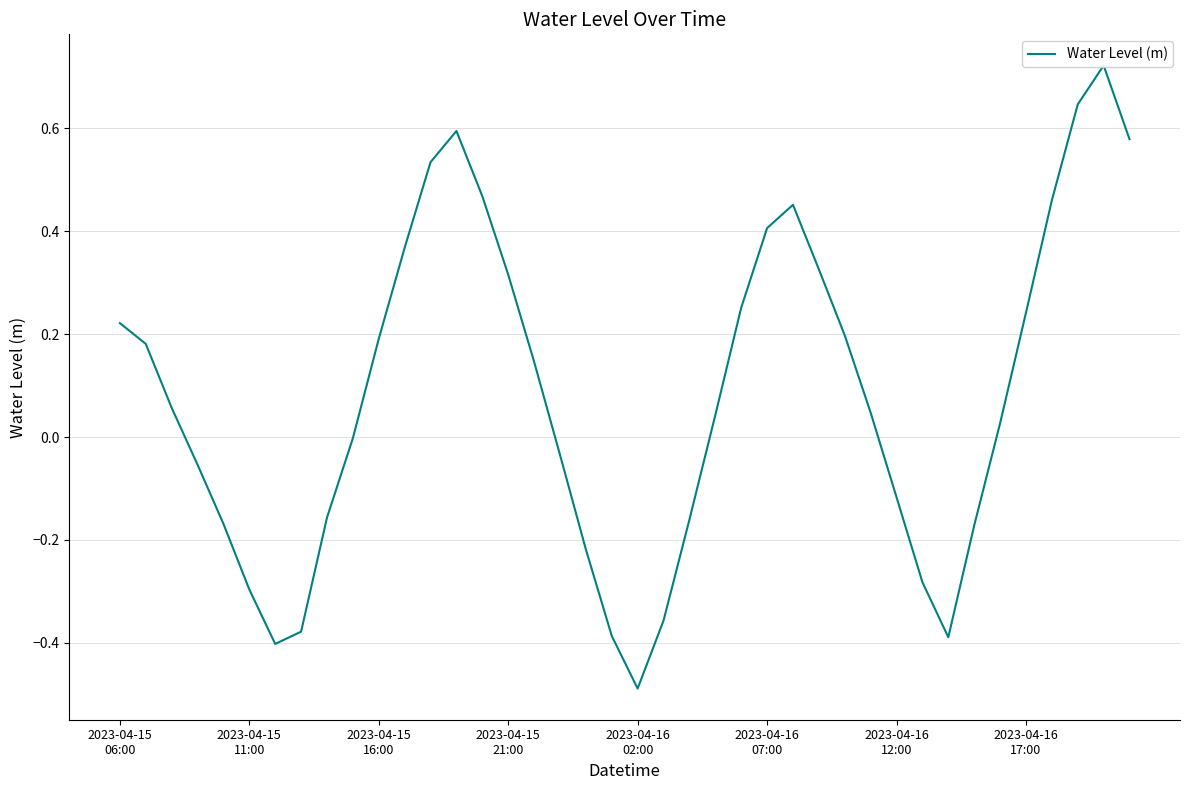

What is the maximum value shown in the chart?

0.7